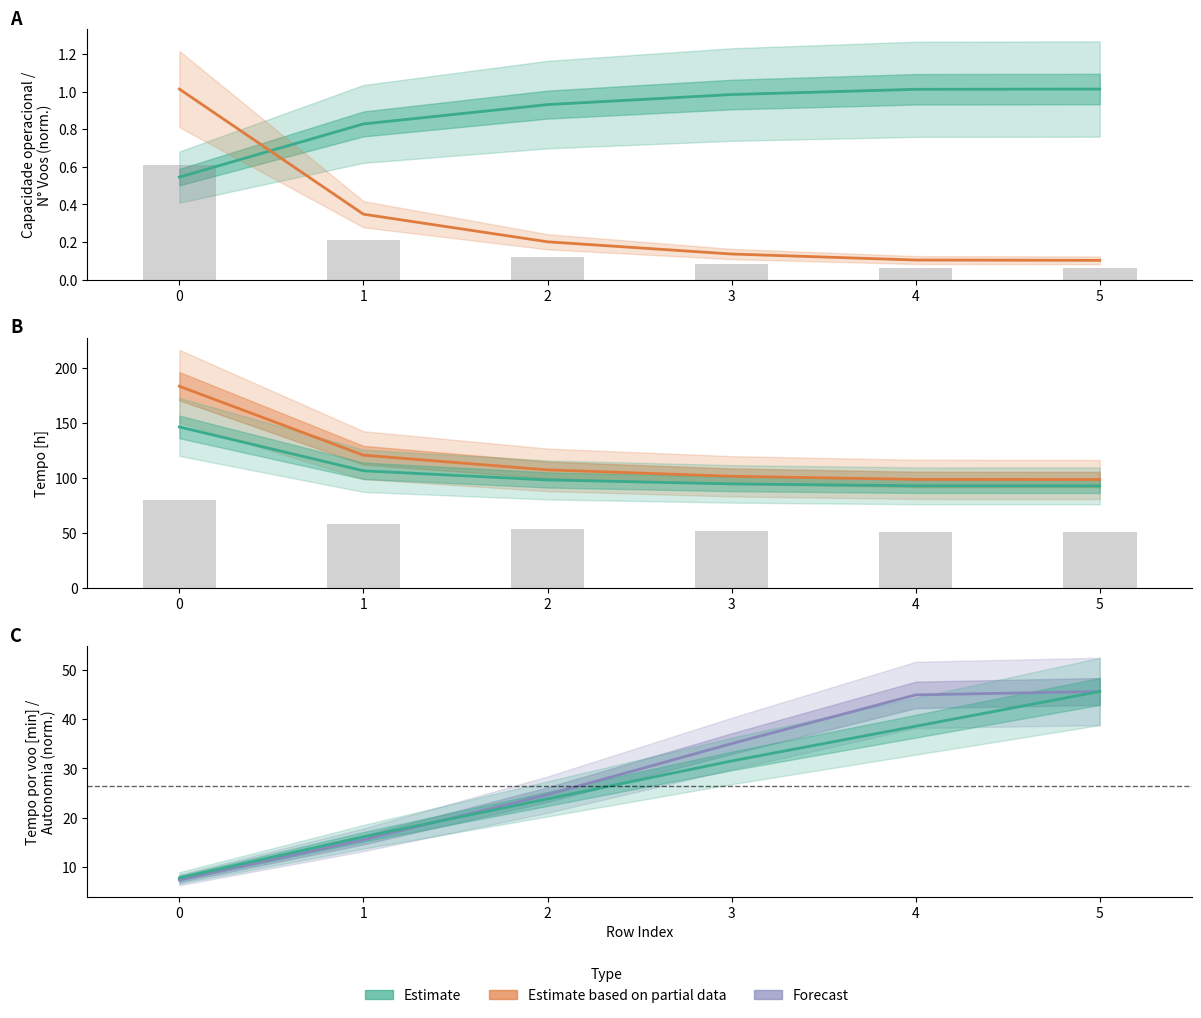

True or false: Tempo util [h] has a value of 106.6 at 1.

True